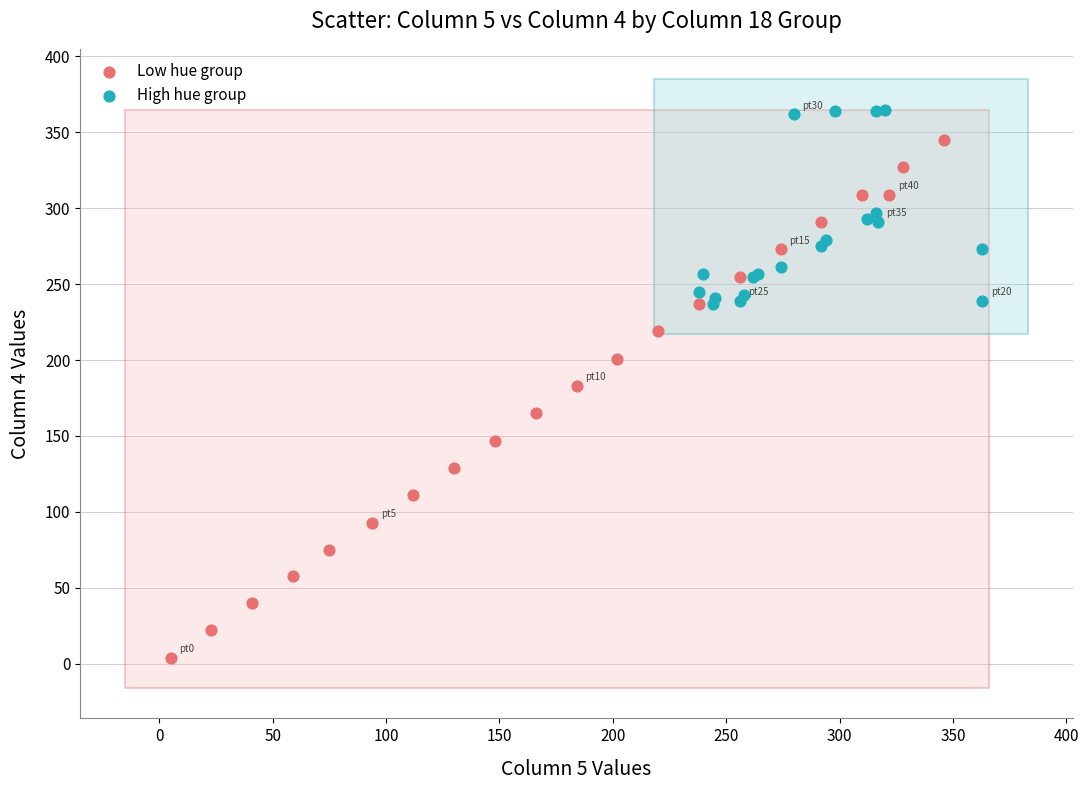

Which series contains the lowest Y value?

Low hue group